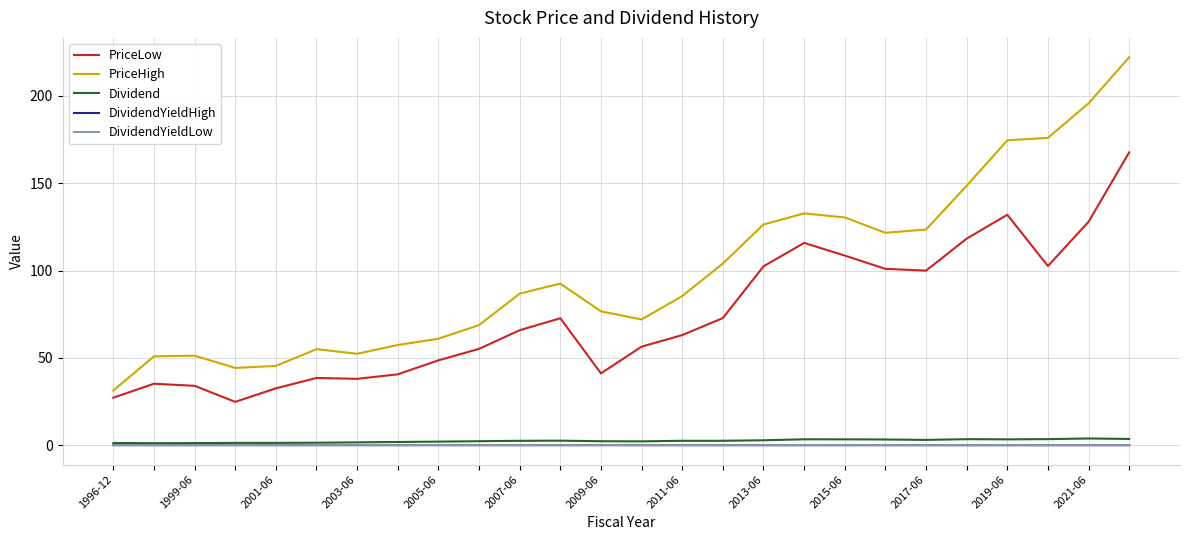

Which series has the largest range (max minus min)?

PriceHigh